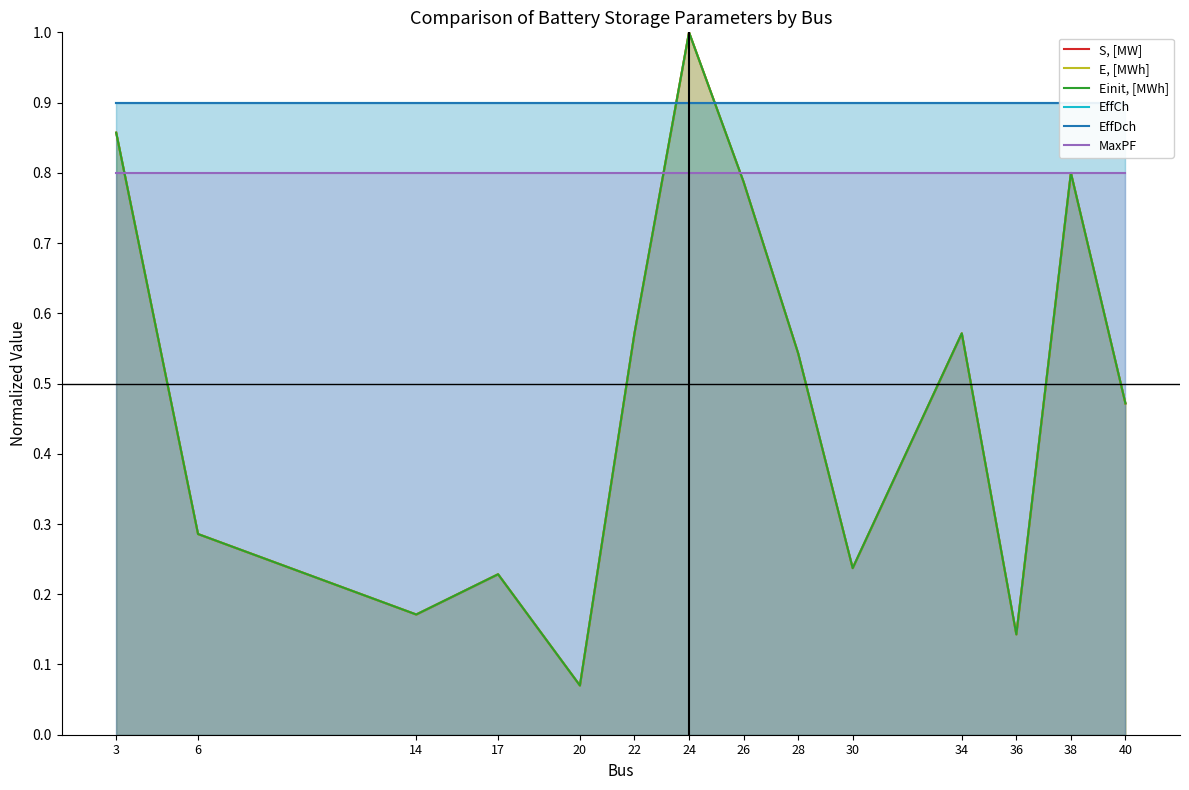

At how many categories does at least one series exceed 0?

14